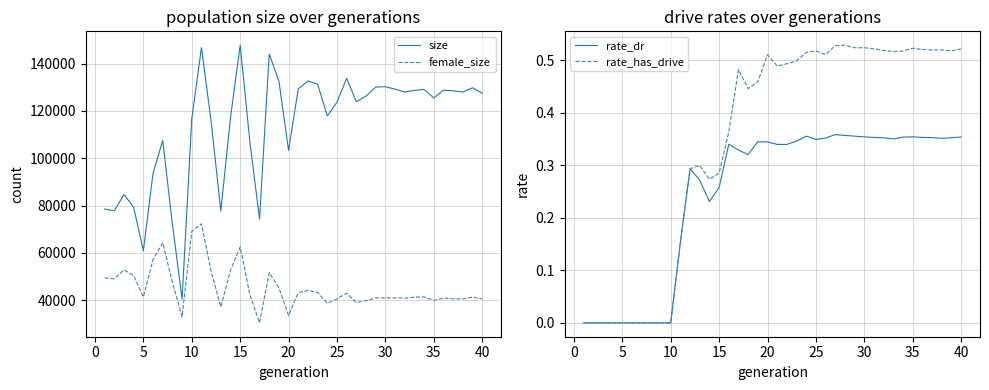

The value of rate_has_drive at 5 is 0.0. True or false?

True